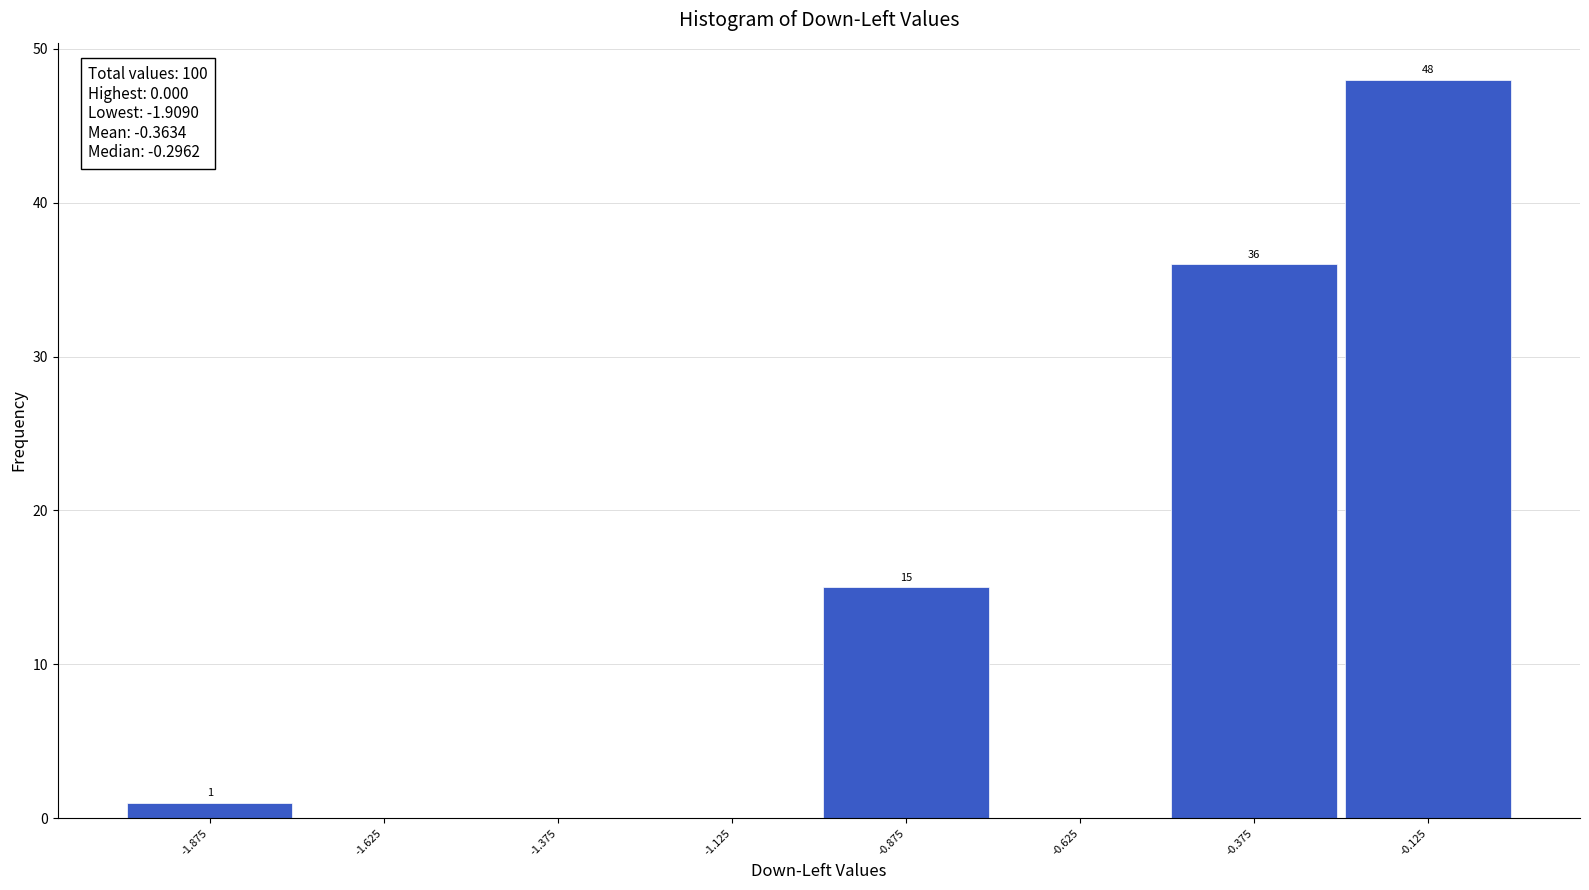

Which range on the x-axis has the tallest bar?

-0.25 to 0.00